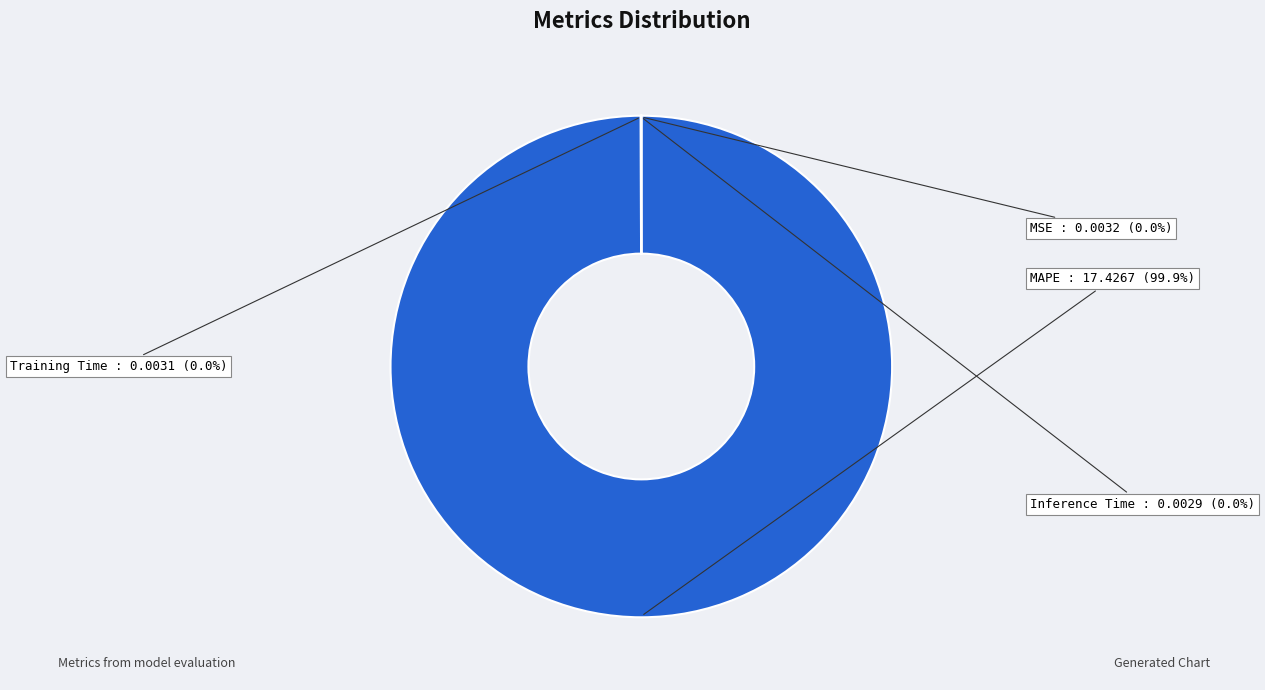

Does MAPE account for over 50% of the chart?

Yes